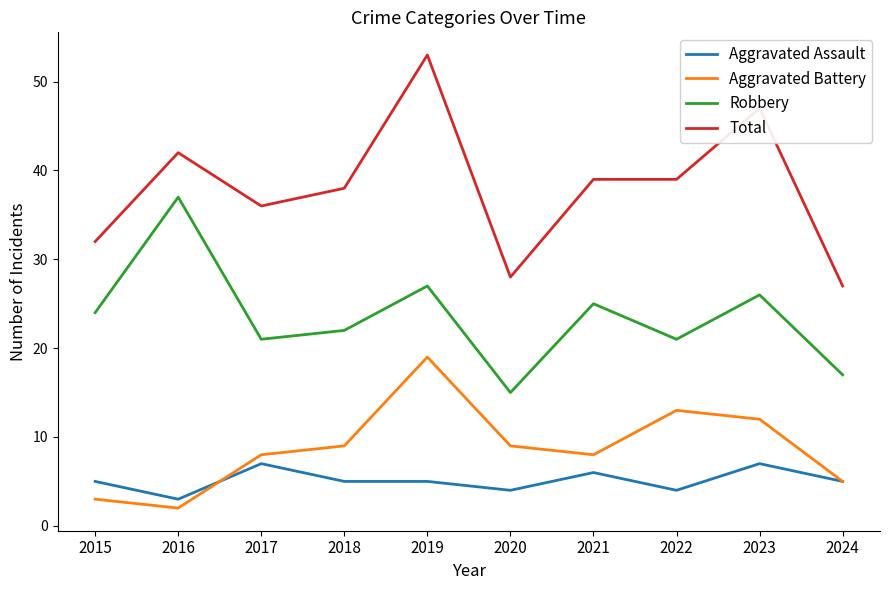

What is the difference between the highest and lowest values at 2015?

29